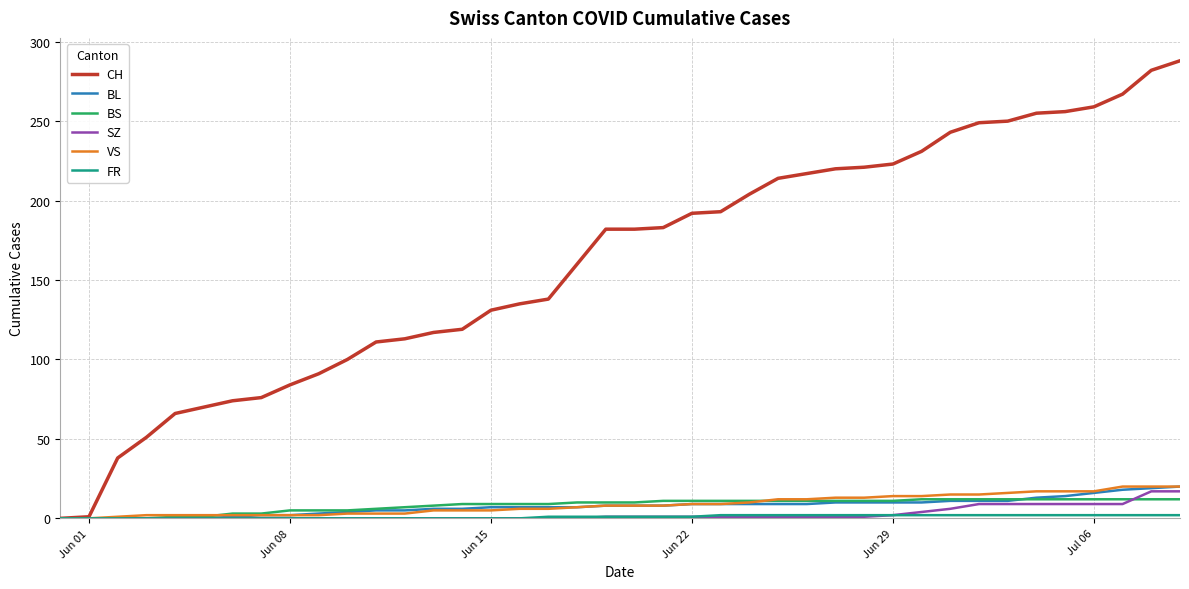

What is the greatest value displayed?

288